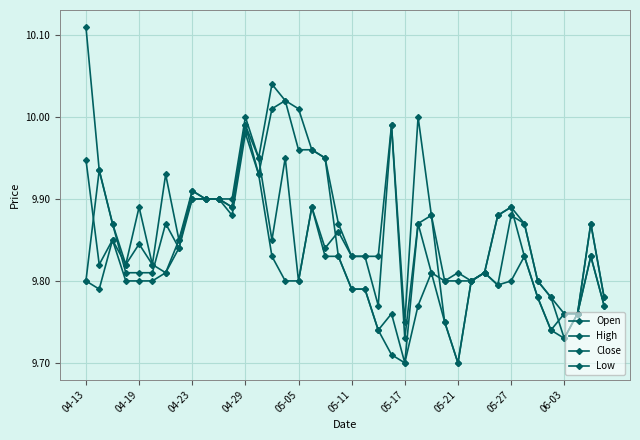

Does the chart have visible grid lines?

Yes